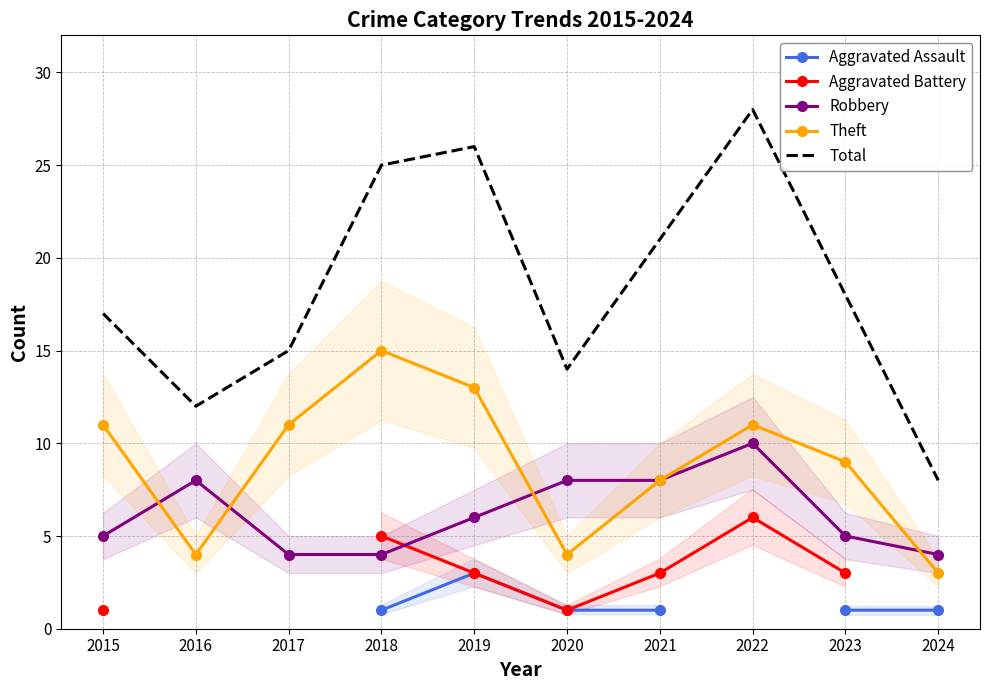

Between 2017 and 2022, which series saw the biggest shift?

Total